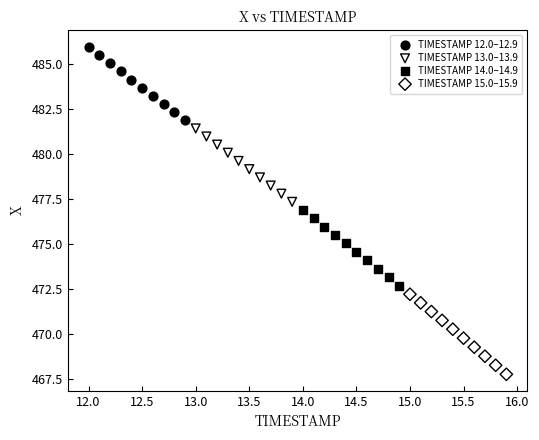

Which series contains the highest Y value?

TIMESTAMP 12.0–12.9